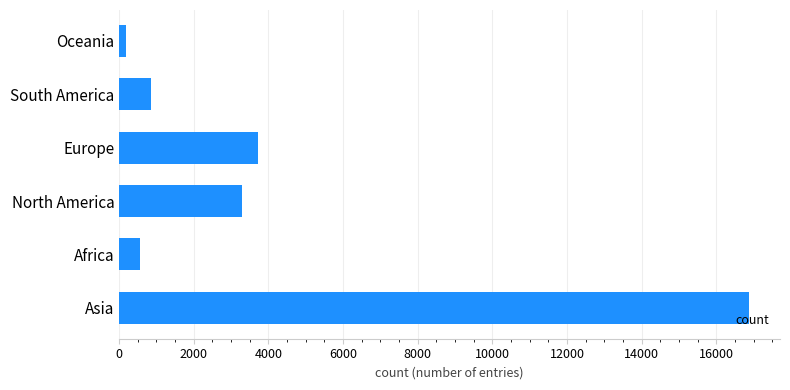

What is the difference between the maximum and minimum values?

16669